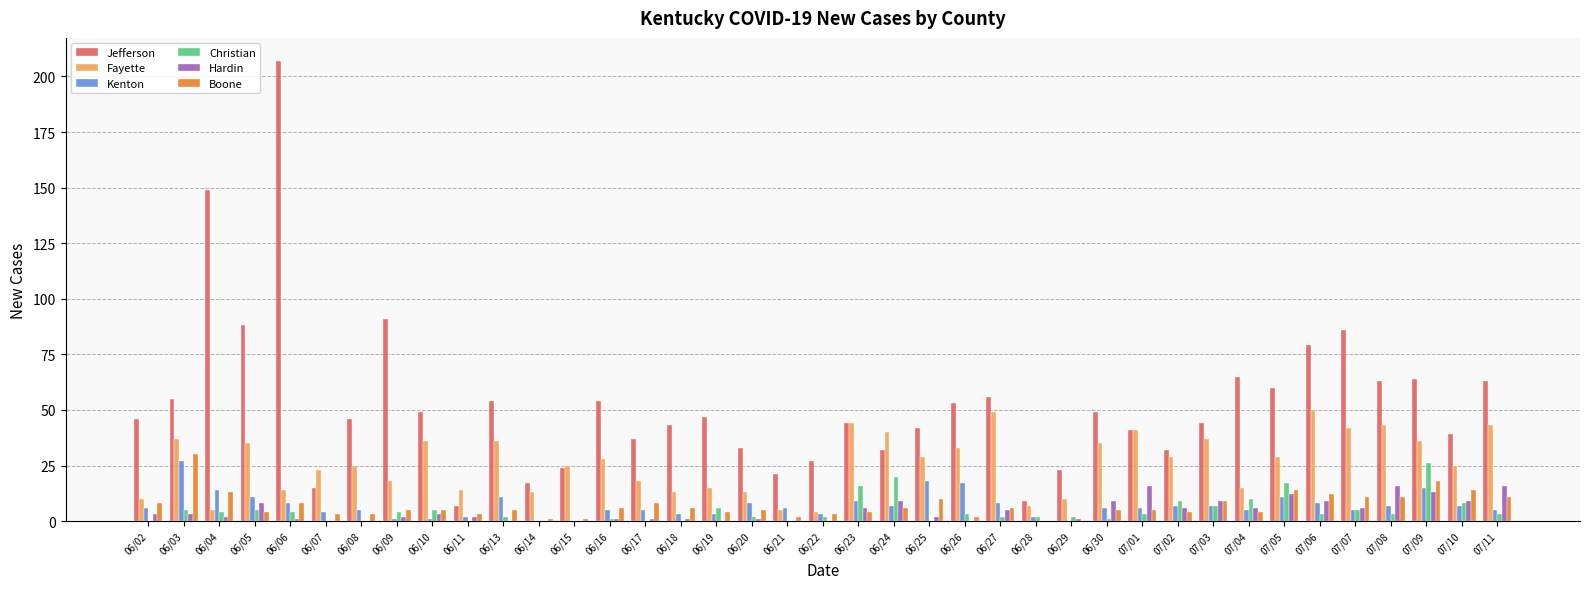

What is the total value across all series at 07/10?

102